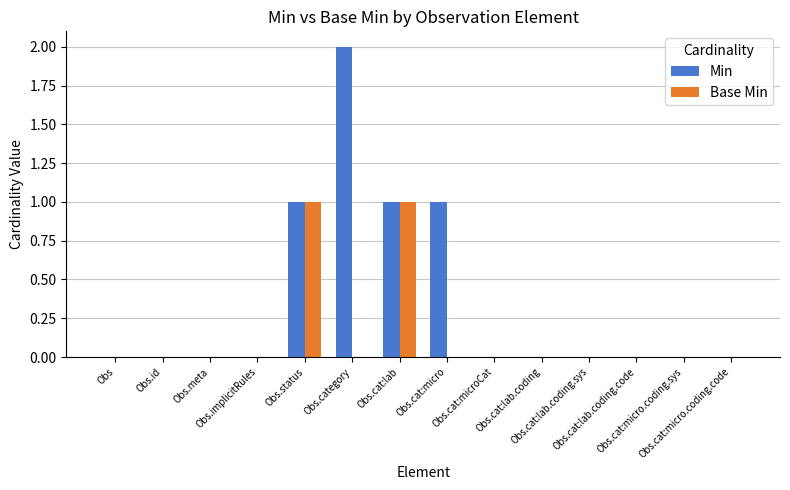

Does the chart contain stacked bars?

No